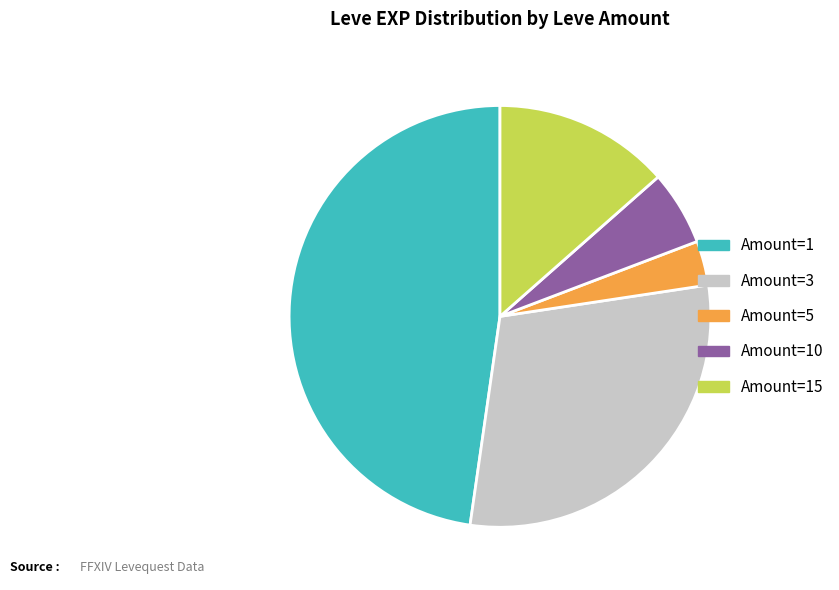

Rank the categories by value from highest to lowest.

Amount=1, Amount=3, Amount=15, Amount=10, Amount=5